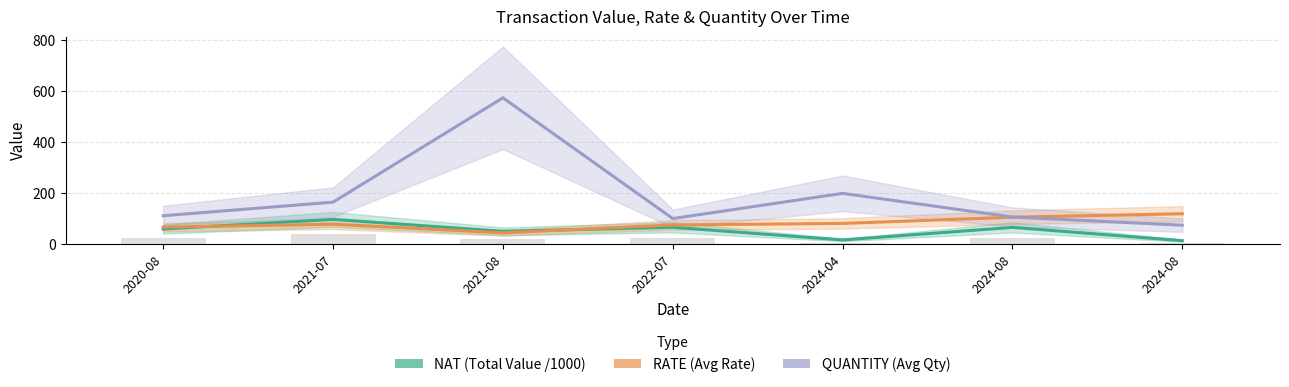

What is the value of the RATE (Avg Rate) bar at the 4th from the left?

76.1